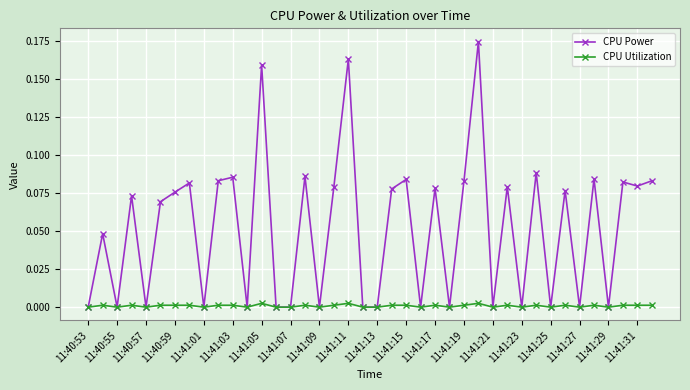

Which series has the widest spread of values?

CPU Power